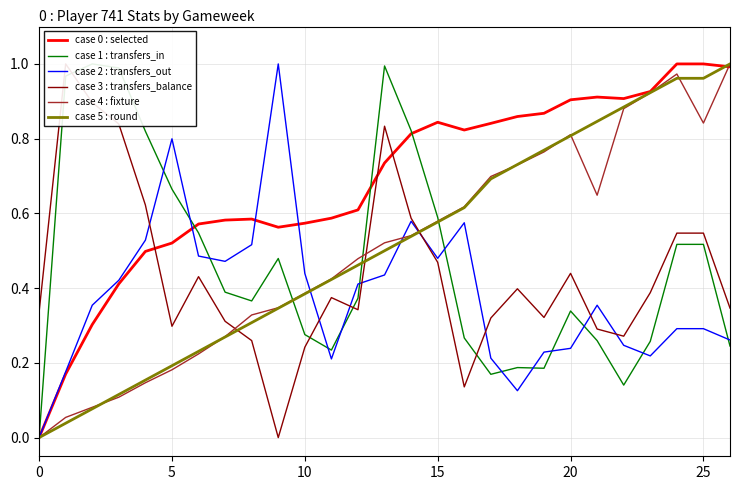

What are all the series names shown in the legend?

case 0 : selected, case 1 : transfers_in, case 2 : transfers_out, case 3 : transfers_balance, case 4 : fixture, case 5 : round